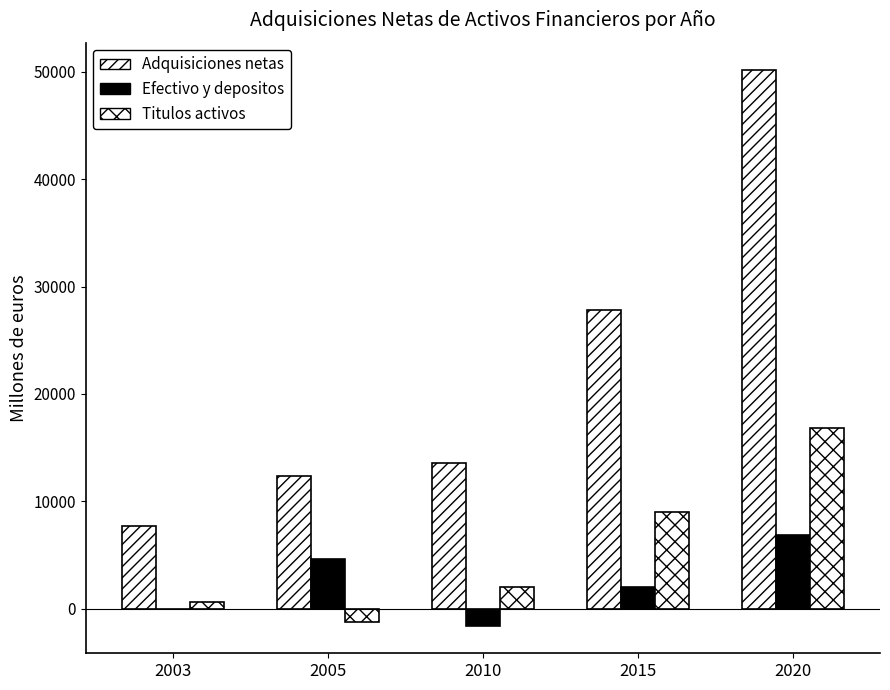

Reading left to right, list all the values displayed in this chart.

Adquisiciones netas: 7674	12341	13596	27851	50139
Efectivo y depositos: -56	4601	-1577	1977	6892
Titulos activos: 641	-1279	2045	9042	16819